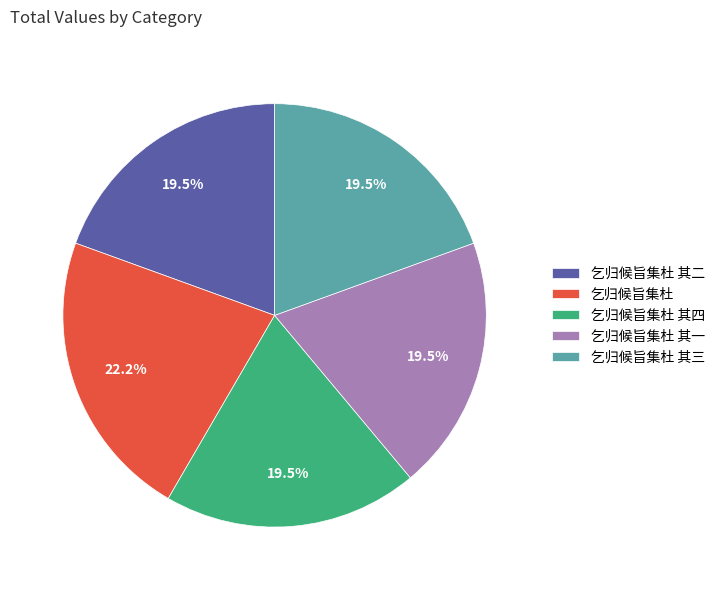

Is there a majority slice in this chart?

No